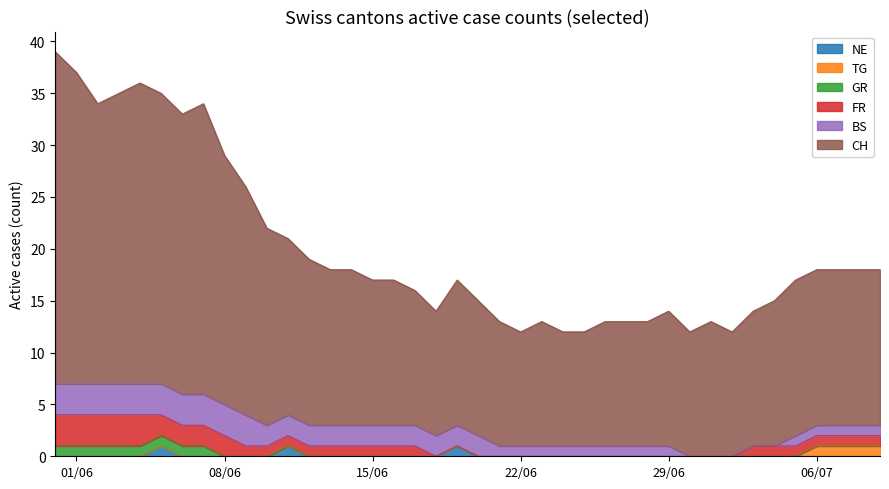

Reading left to right, what are all the values shown in this chart?

CH: CH=32	NE=30	BS=27	GR=28	TG=29	FR=28	6=27	7=28	8=24	9=22	10=19	11=17	12=16	13=15	14=15	15=14	16=14	17=13	18=12	19=14	20=13	21=12	22=11	23=12	24=11	25=11	26=12	27=12	28=12	29=13	30=12	31=13	32=12	33=13	34=14	35=15	36=15	37=15	38=15	39=15
NE: CH=0	NE=0	BS=0	GR=0	TG=0	FR=1	6=0	7=0	8=0	9=0	10=0	11=1	12=0	13=0	14=0	15=0	16=0	17=0	18=0	19=1	20=0	21=0	22=0	23=0	24=0	25=0	26=0	27=0	28=0	29=0	30=0	31=0	32=0	33=0	34=0	35=0	36=0	37=0	38=0	39=0
BS: CH=3	NE=3	BS=3	GR=3	TG=3	FR=3	6=3	7=3	8=3	9=3	10=2	11=2	12=2	13=2	14=2	15=2	16=2	17=2	18=2	19=2	20=2	21=1	22=1	23=1	24=1	25=1	26=1	27=1	28=1	29=1	30=0	31=0	32=0	33=0	34=0	35=1	36=1	37=1	38=1	39=1
GR: CH=1	NE=1	BS=1	GR=1	TG=1	FR=1	6=1	7=1	8=0	9=0	10=0	11=0	12=0	13=0	14=0	15=0	16=0	17=0	18=0	19=0	20=0	21=0	22=0	23=0	24=0	25=0	26=0	27=0	28=0	29=0	30=0	31=0	32=0	33=0	34=0	35=0	36=0	37=0	38=0	39=0
TG: CH=0	NE=0	BS=0	GR=0	TG=0	FR=0	6=0	7=0	8=0	9=0	10=0	11=0	12=0	13=0	14=0	15=0	16=0	17=0	18=0	19=0	20=0	21=0	22=0	23=0	24=0	25=0	26=0	27=0	28=0	29=0	30=0	31=0	32=0	33=0	34=0	35=0	36=1	37=1	38=1	39=1
FR: CH=3	NE=3	BS=3	GR=3	TG=3	FR=2	6=2	7=2	8=2	9=1	10=1	11=1	12=1	13=1	14=1	15=1	16=1	17=1	18=0	19=0	20=0	21=0	22=0	23=0	24=0	25=0	26=0	27=0	28=0	29=0	30=0	31=0	32=0	33=1	34=1	35=1	36=1	37=1	38=1	39=1